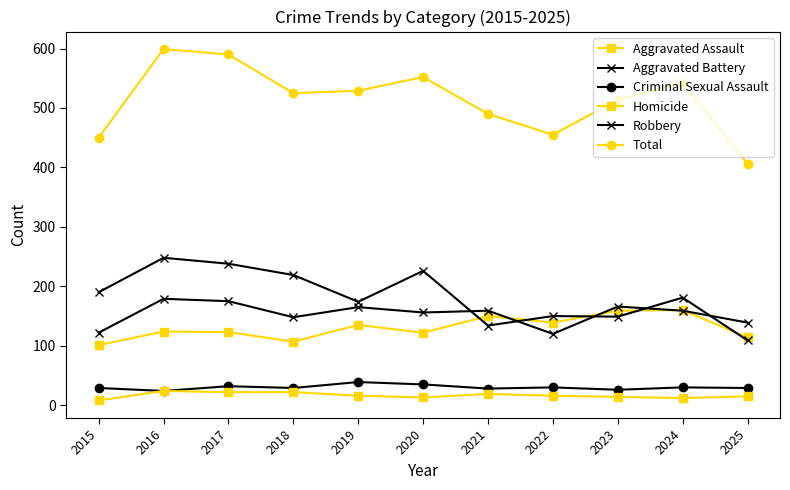

How many series are shown in this chart?

6